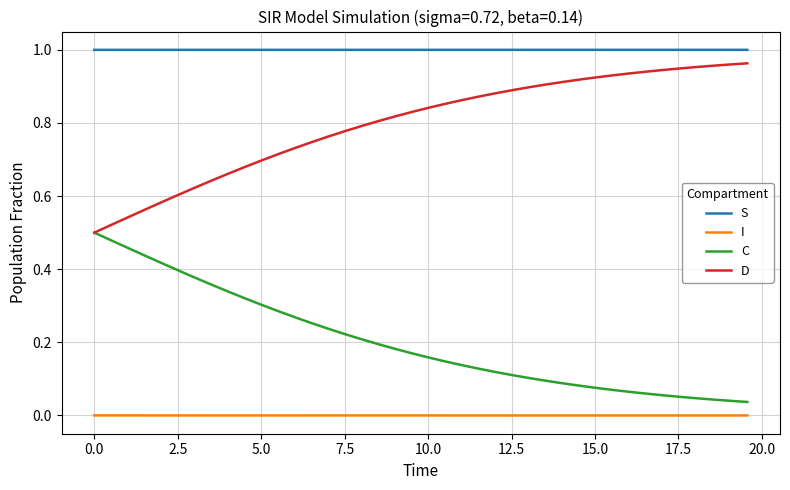

Count the number of categories in the chart.

40